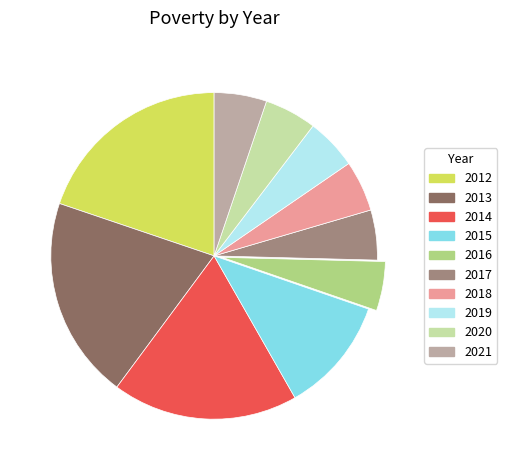

Does 2013 represent more than half of the total?

No